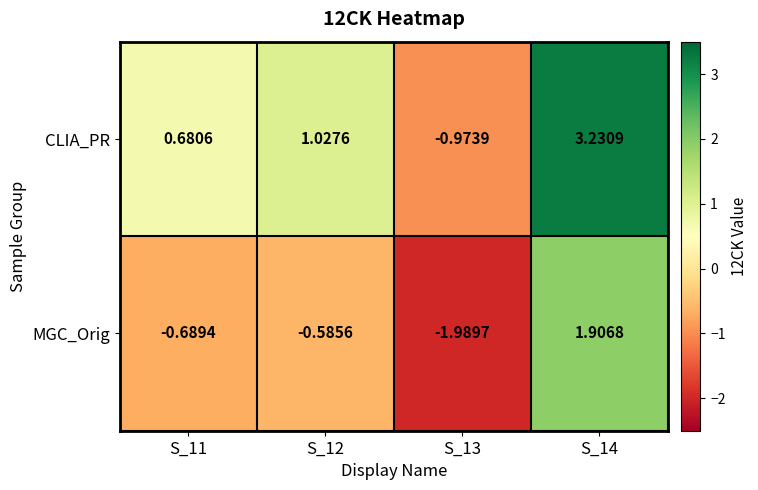

Which series has the largest range (max minus min)?

CLIA_PR